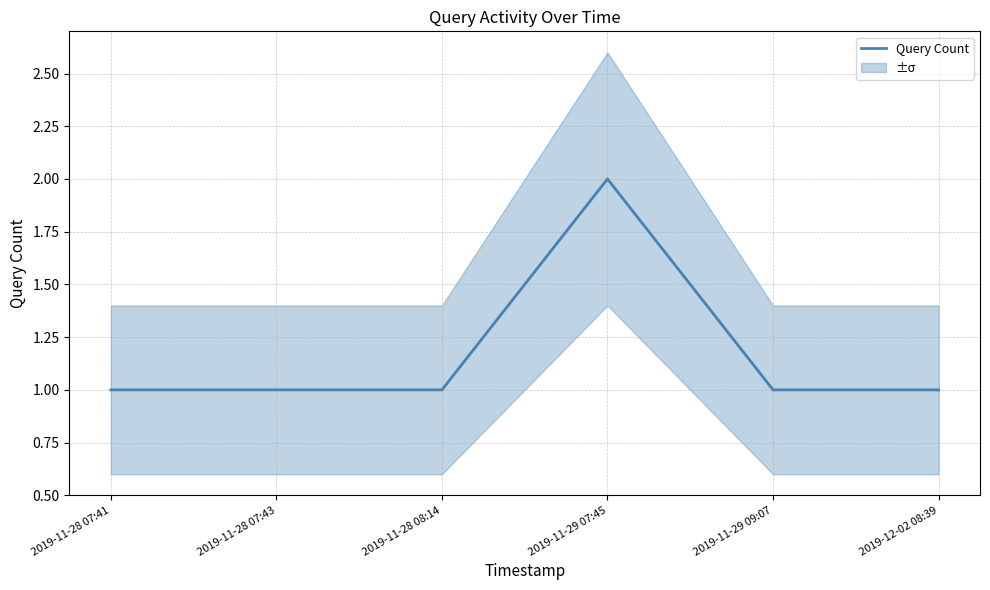

What is the difference between the maximum and minimum values?

1